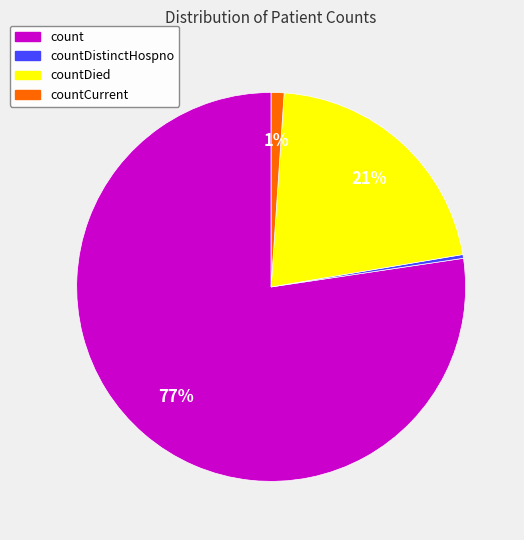

To the nearest percent, what is the combined percentage of count and countDistinctHospno?

78%